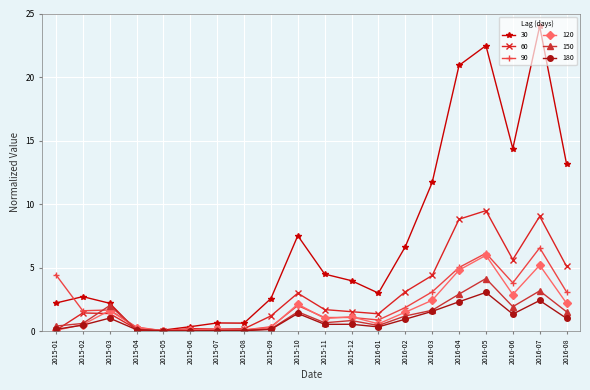

Between 2016-04 and 2016-07, which series saw the biggest shift?

30